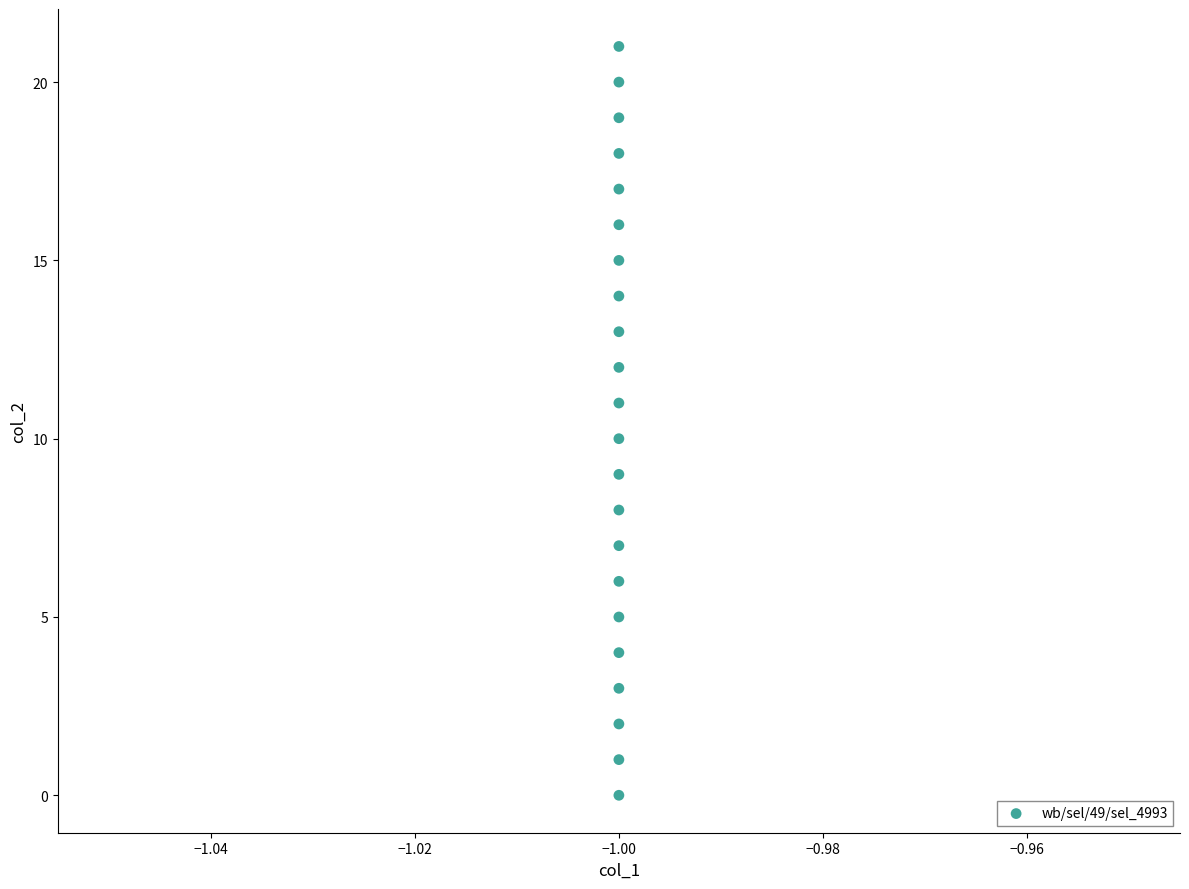

What is the range of Y values (max minus min)?

21